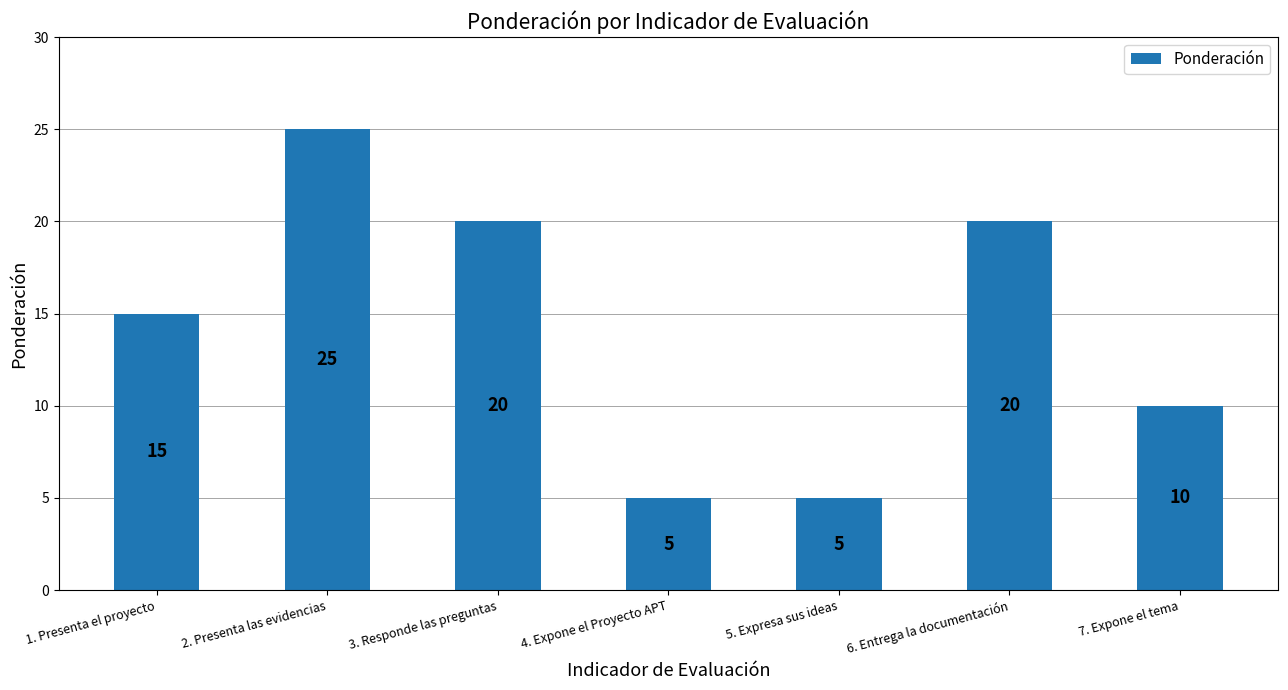

Which has a higher value, 5. Expresa sus ideas or 1. Presenta el proyecto?

1. Presenta el proyecto